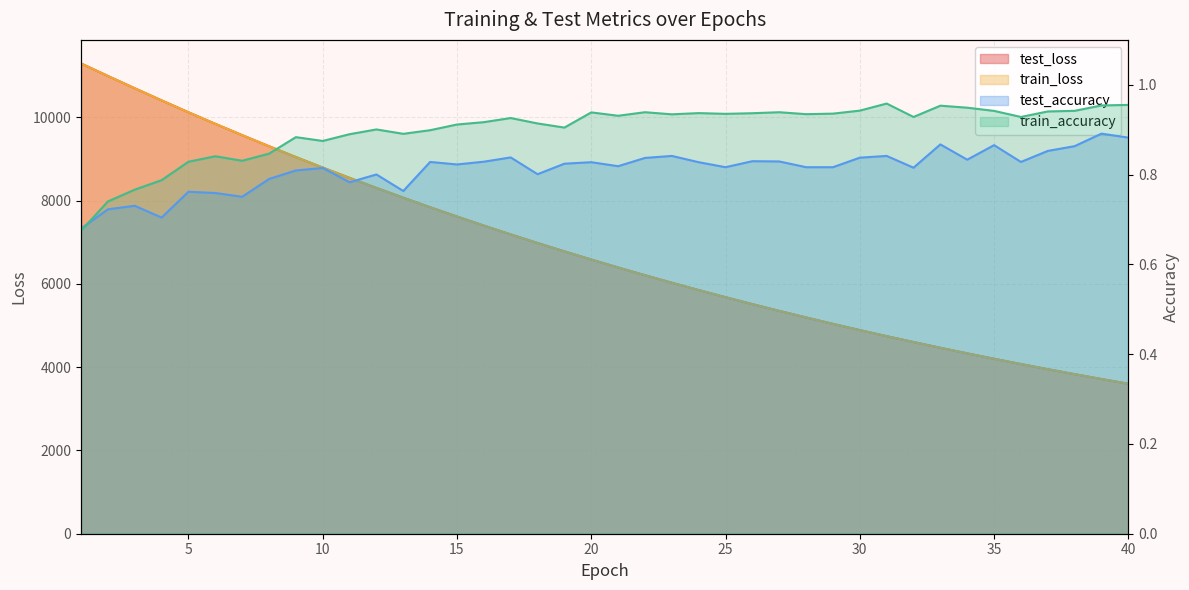

True or false: test_accuracy has a value of 0.4 at 2.

False